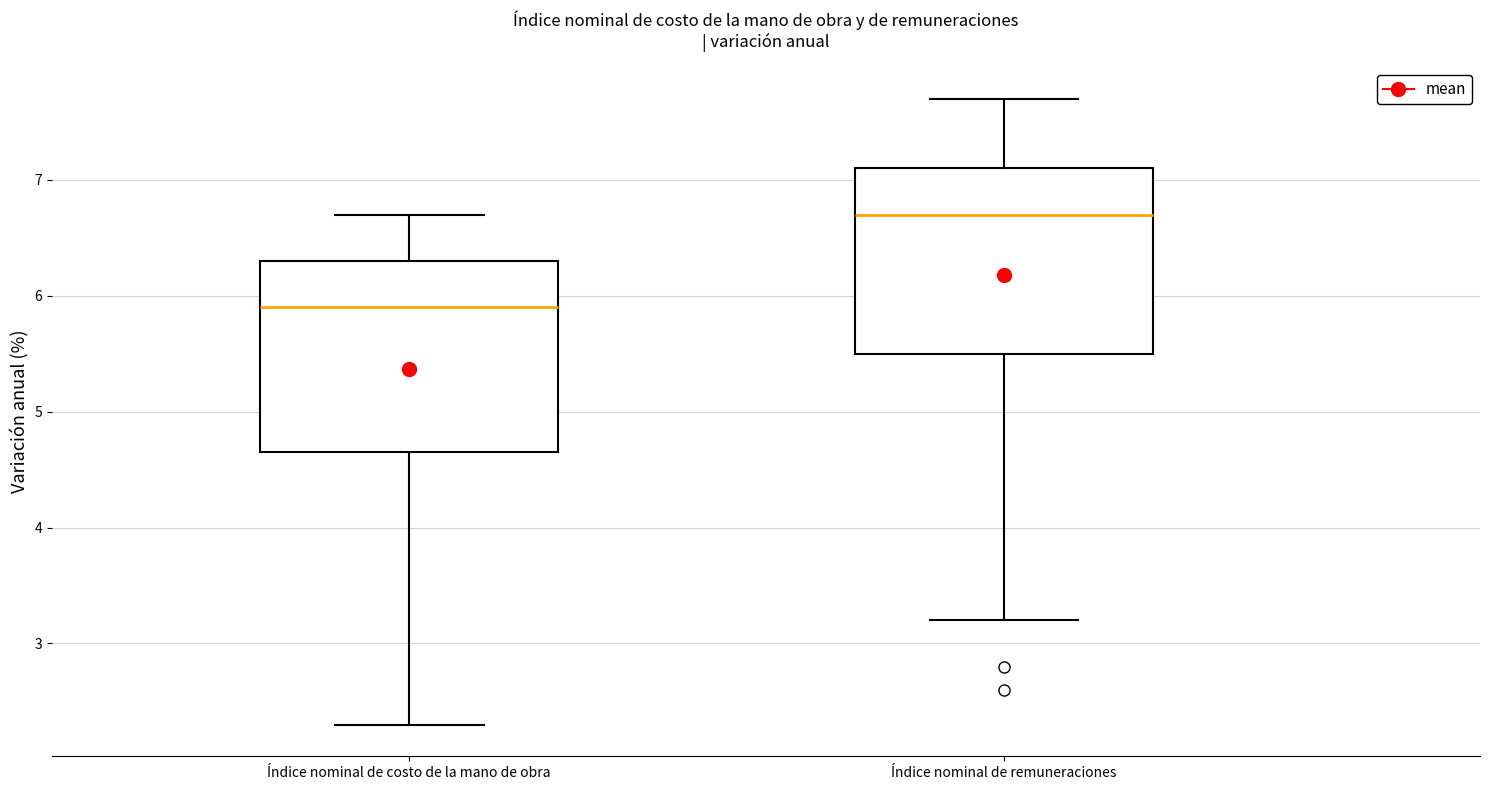

Which box's median line is the lowest?

Índice nominal de costo de la mano de obra